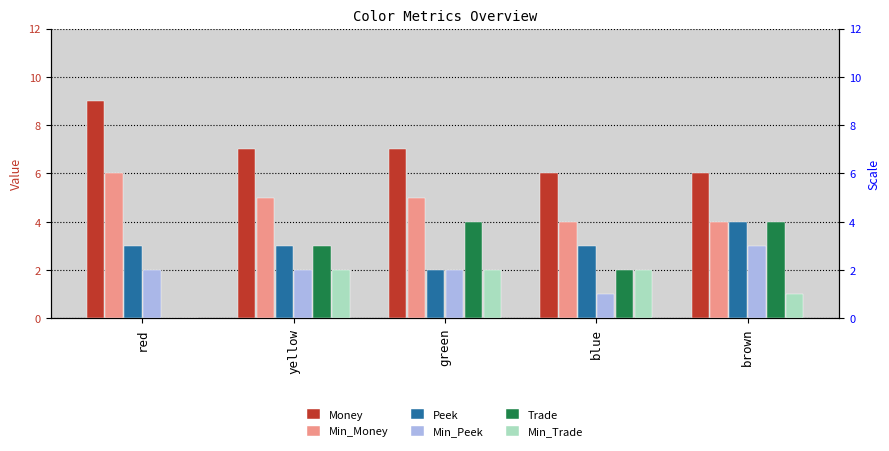

What is the sum of all Money values?

35